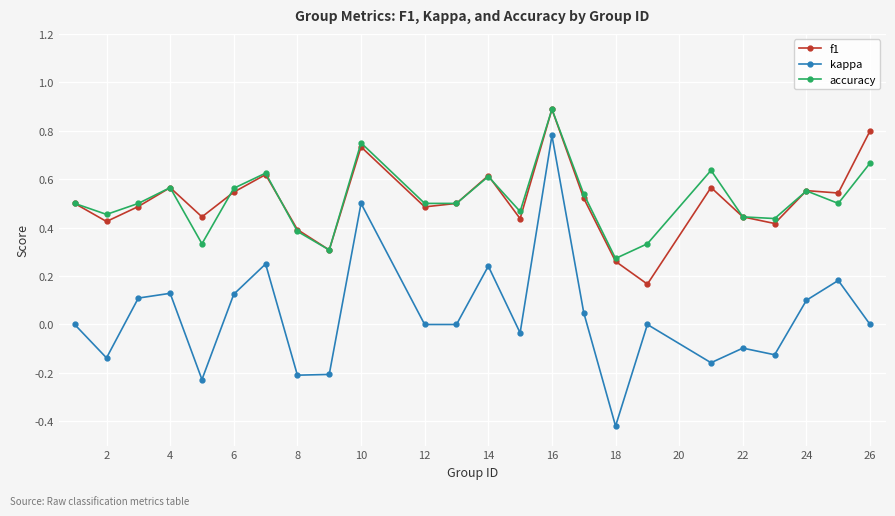

True or false: accuracy and kappa cross at least once.

False